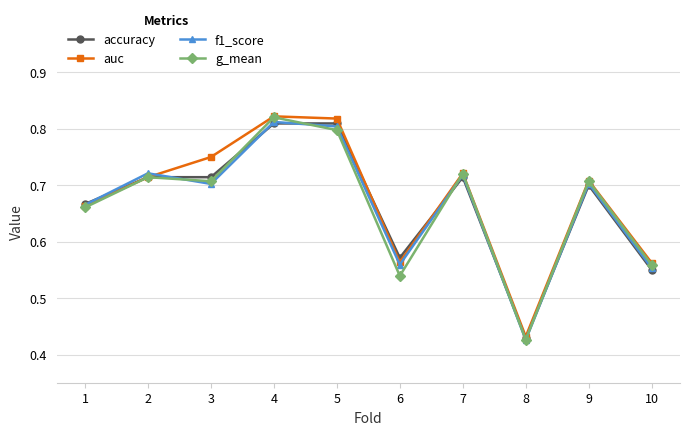

What is the sum of the g_mean values at 4 and 1?

1.5